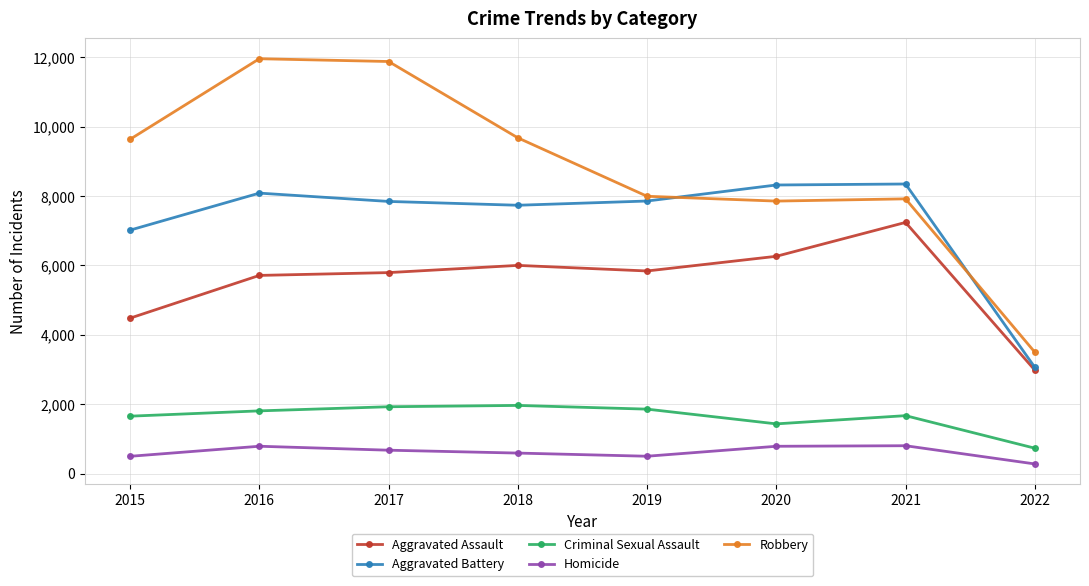

True or false: Aggravated Battery has more than 0 interior local peaks.

True